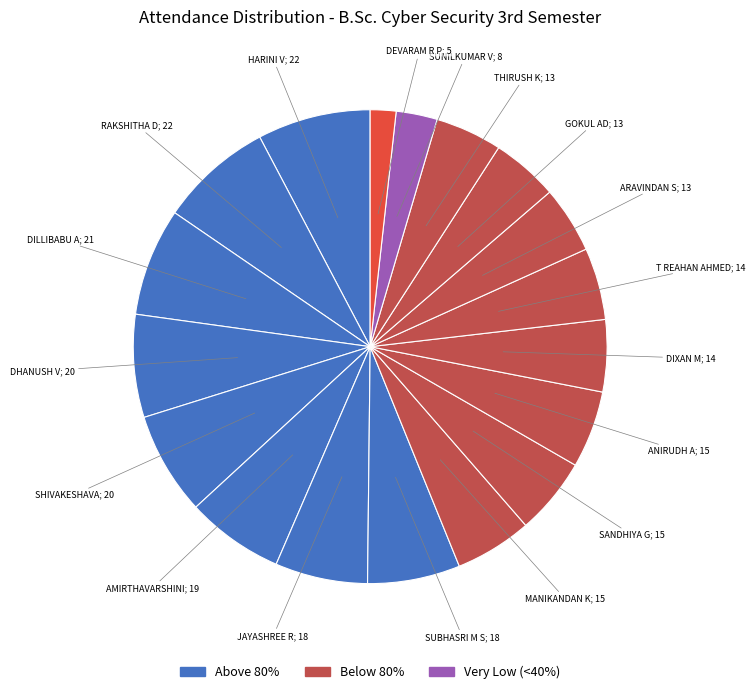

Rank the categories by value from lowest to highest.

DEVARAM RISHI PREETHAM, SUNILKUMAR V, ARAVINDAN S, GOKUL AD, THIRUSH K, DIXAN M, T REAHAN AHMED, MANIKANDAN K, SANDHIYA G, ANIRUDH A, JAYASHREE R, SUBHASRI M S, AMIRTHAVARSHINI S B, DHANUSH V, GOWRASAMUDRA SHIVAKESHAVA THEERTHA, DILLIBABU A, HARINI V, RAKSHITHA D